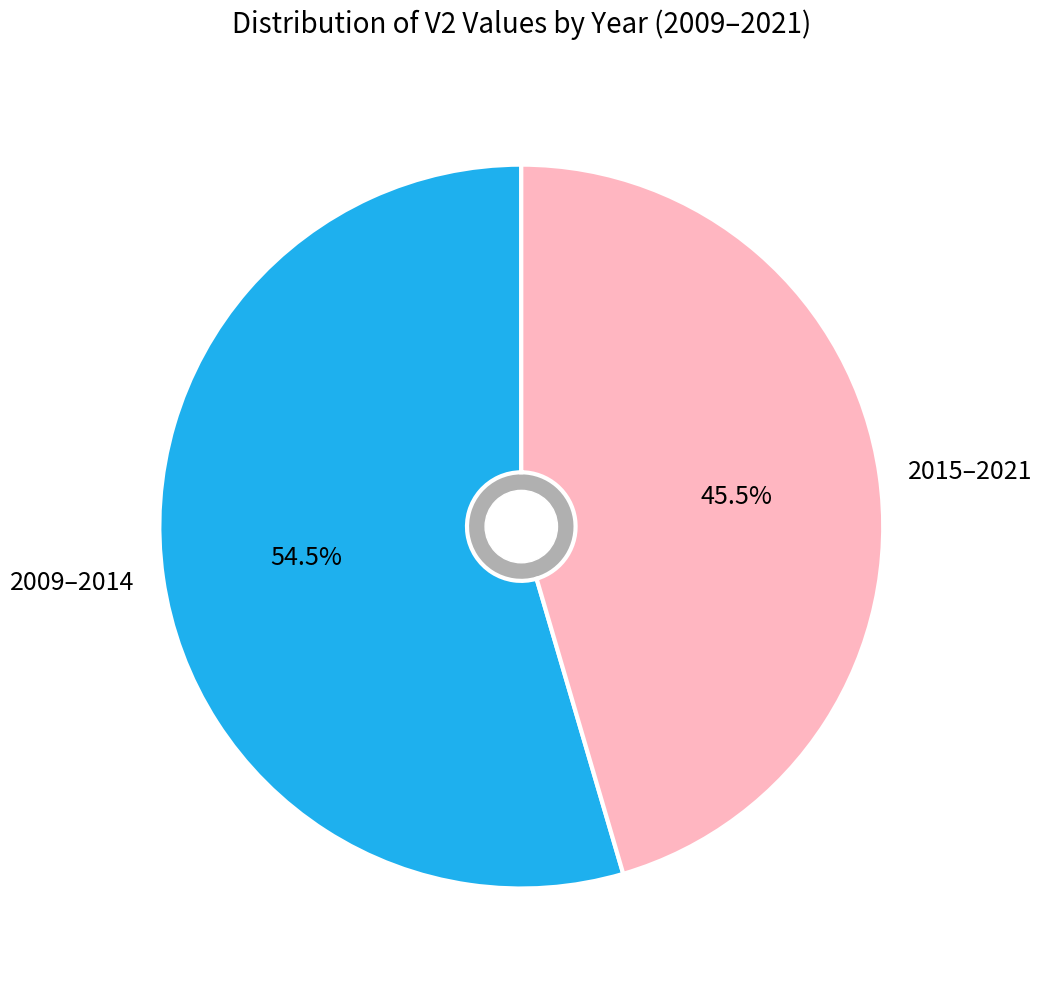

Between 2015–2021 and 2009–2014, which is larger?

2009–2014